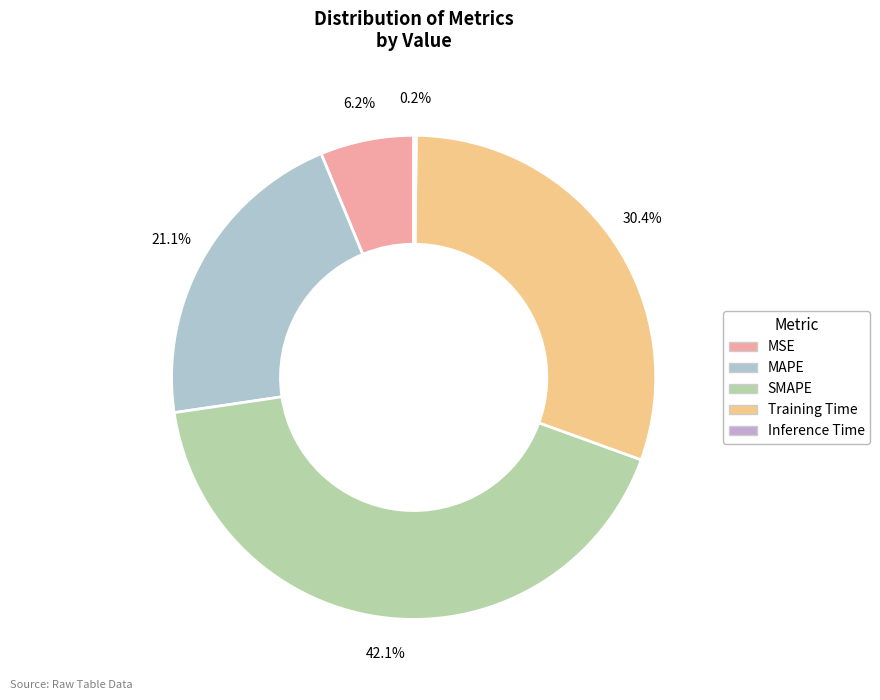

Is there a majority slice in this chart?

No